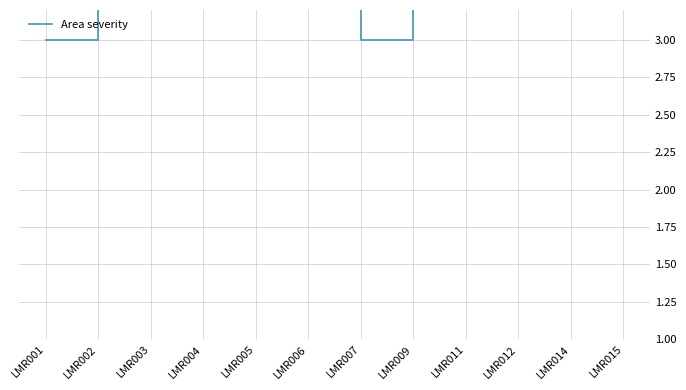

Rank the categories by value from lowest to highest.

LMR001, LMR007, LMR002, LMR003, LMR004, LMR005, LMR006, LMR009, LMR011, LMR012, LMR014, LMR015